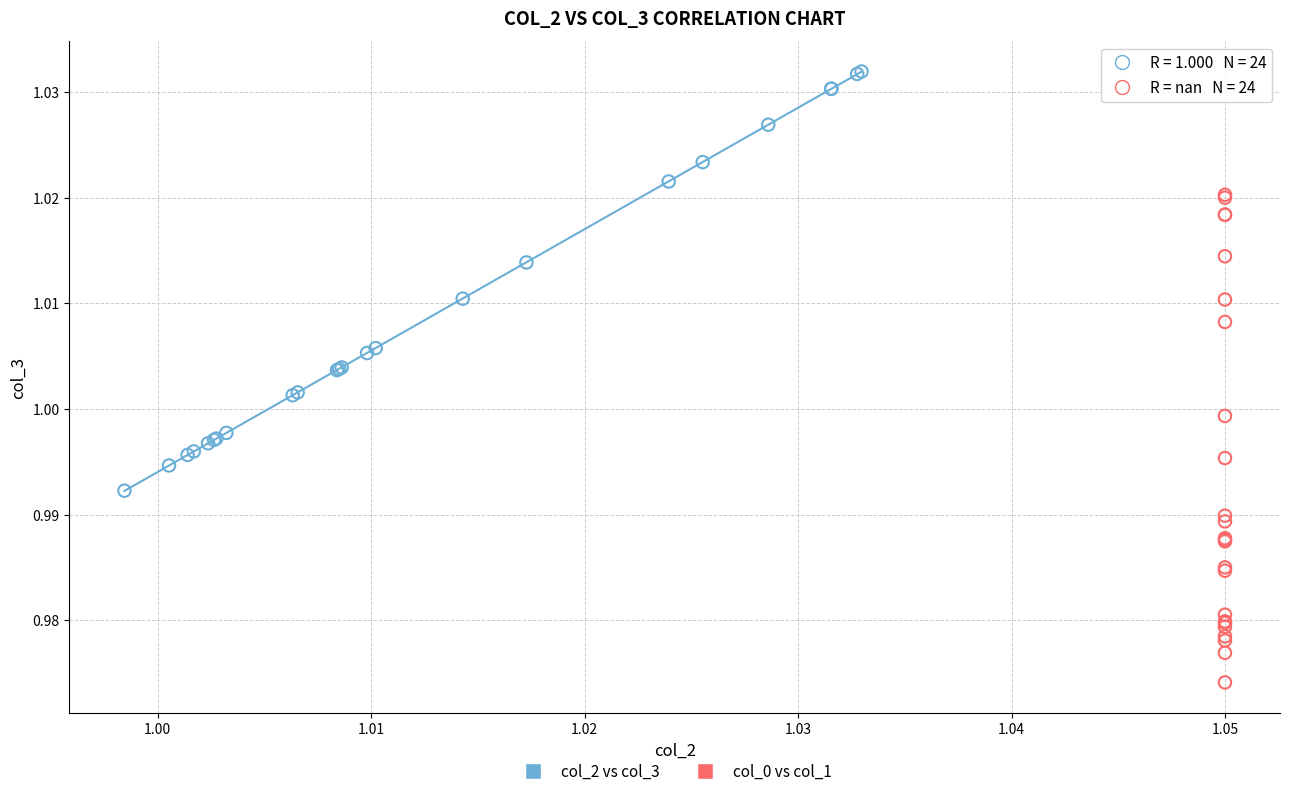

Which series contains the lowest Y value?

col_0 vs col_1